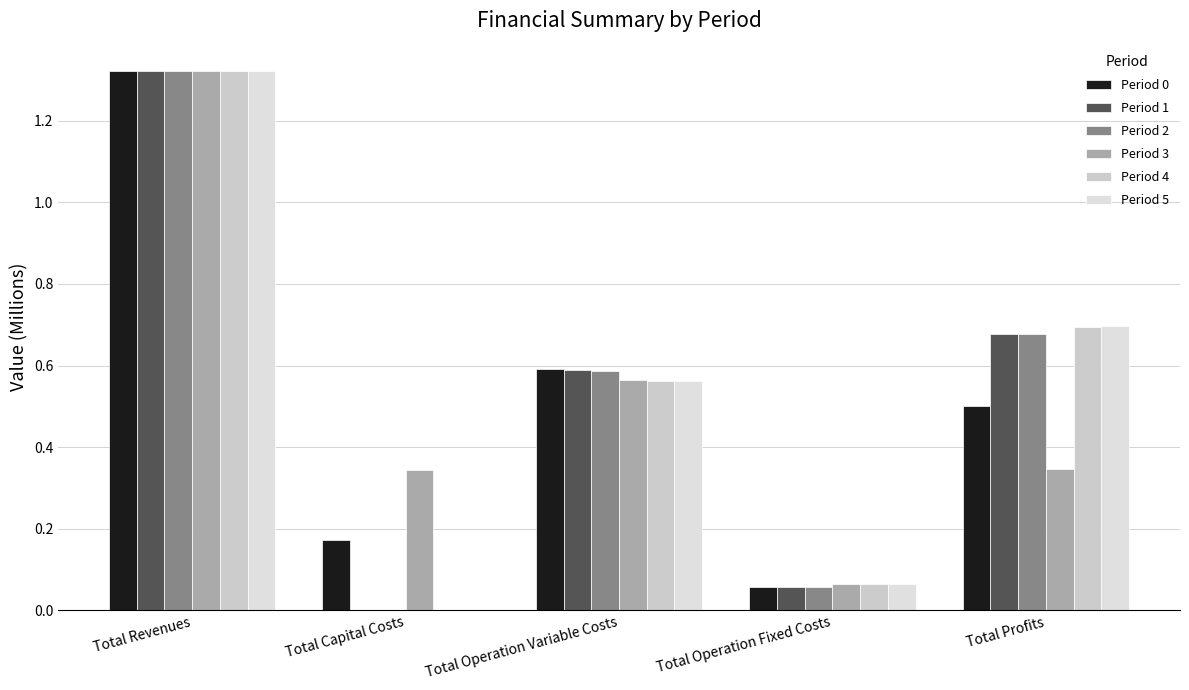

Between Total Operation Fixed Costs and Total Revenues, which is larger?

Total Revenues